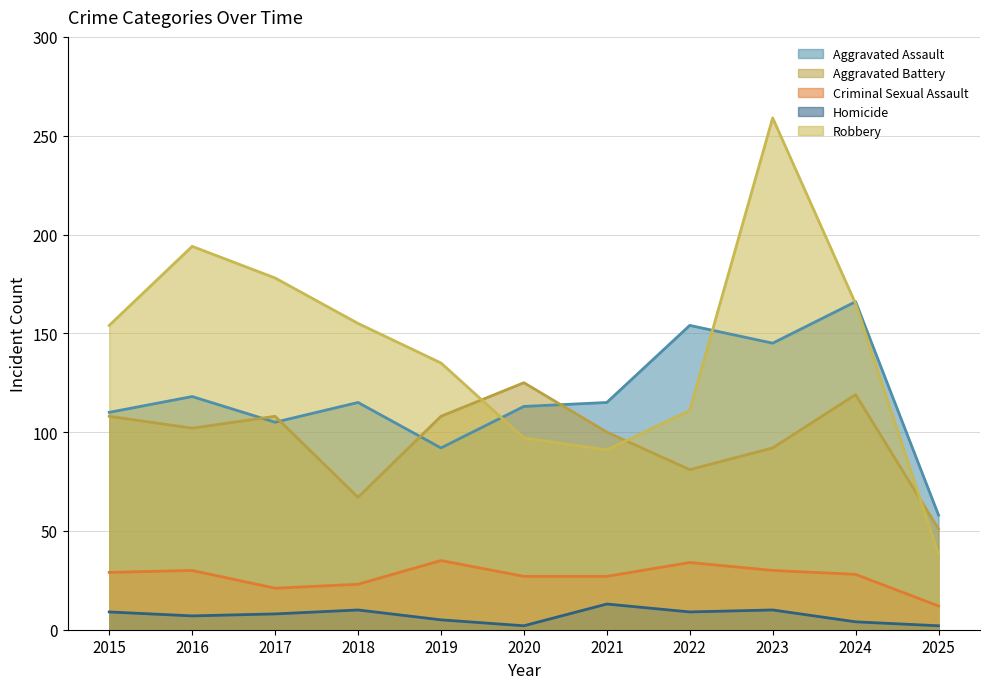

Reading left to right, extract all data points from this chart.

Aggravated Assault: 2015=110	2016=118	2017=105	2018=115	2019=92	2020=113	2021=115	2022=154	2023=145	2024=166	2025=58
Aggravated Battery: 2015=108	2016=102	2017=108	2018=67	2019=108	2020=125	2021=100	2022=81	2023=92	2024=119	2025=51
Criminal Sexual Assault: 2015=29	2016=30	2017=21	2018=23	2019=35	2020=27	2021=27	2022=34	2023=30	2024=28	2025=12
Homicide: 2015=9	2016=7	2017=8	2018=10	2019=5	2020=2	2021=13	2022=9	2023=10	2024=4	2025=2
Robbery: 2015=154	2016=194	2017=178	2018=155	2019=135	2020=97	2021=91	2022=111	2023=259	2024=165	2025=38